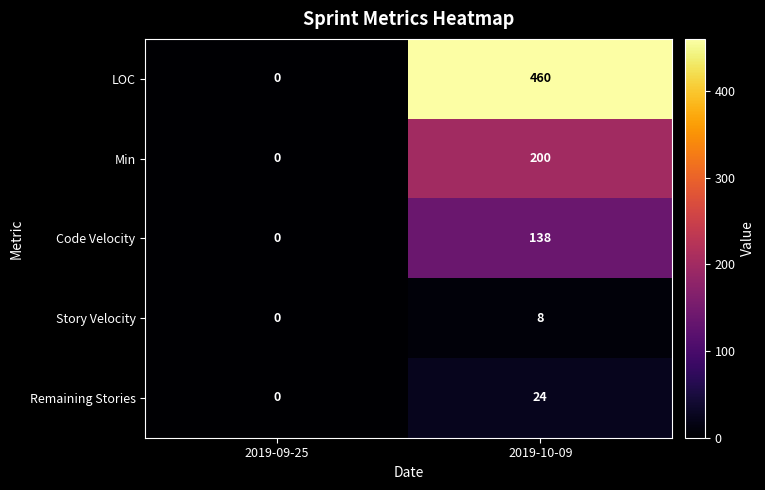

What is the spread (max minus min) of values at 2019-10-09?

452